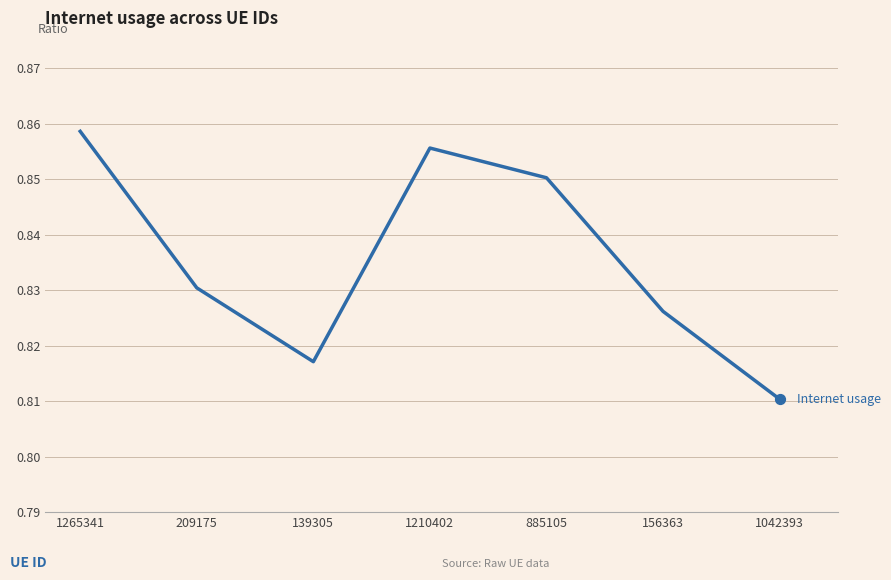

Which has a higher value, 209175 or 139305?

209175